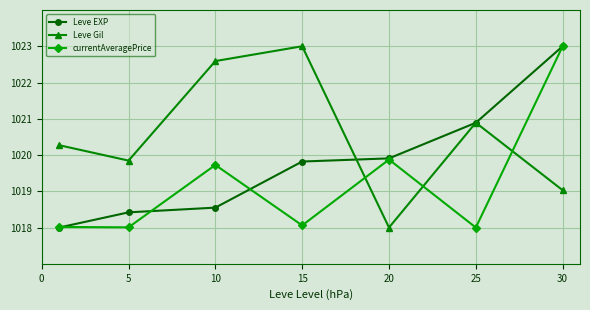

What is the smallest value displayed?

1018.0